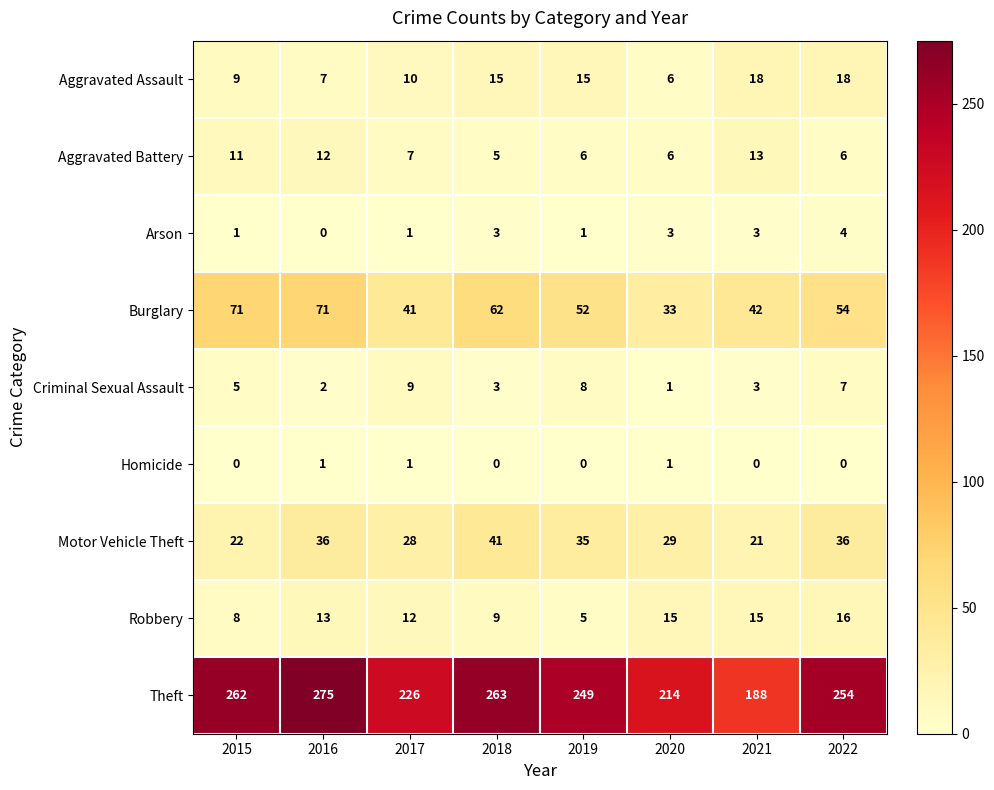

Which label corresponds to the largest value in the chart?

2016